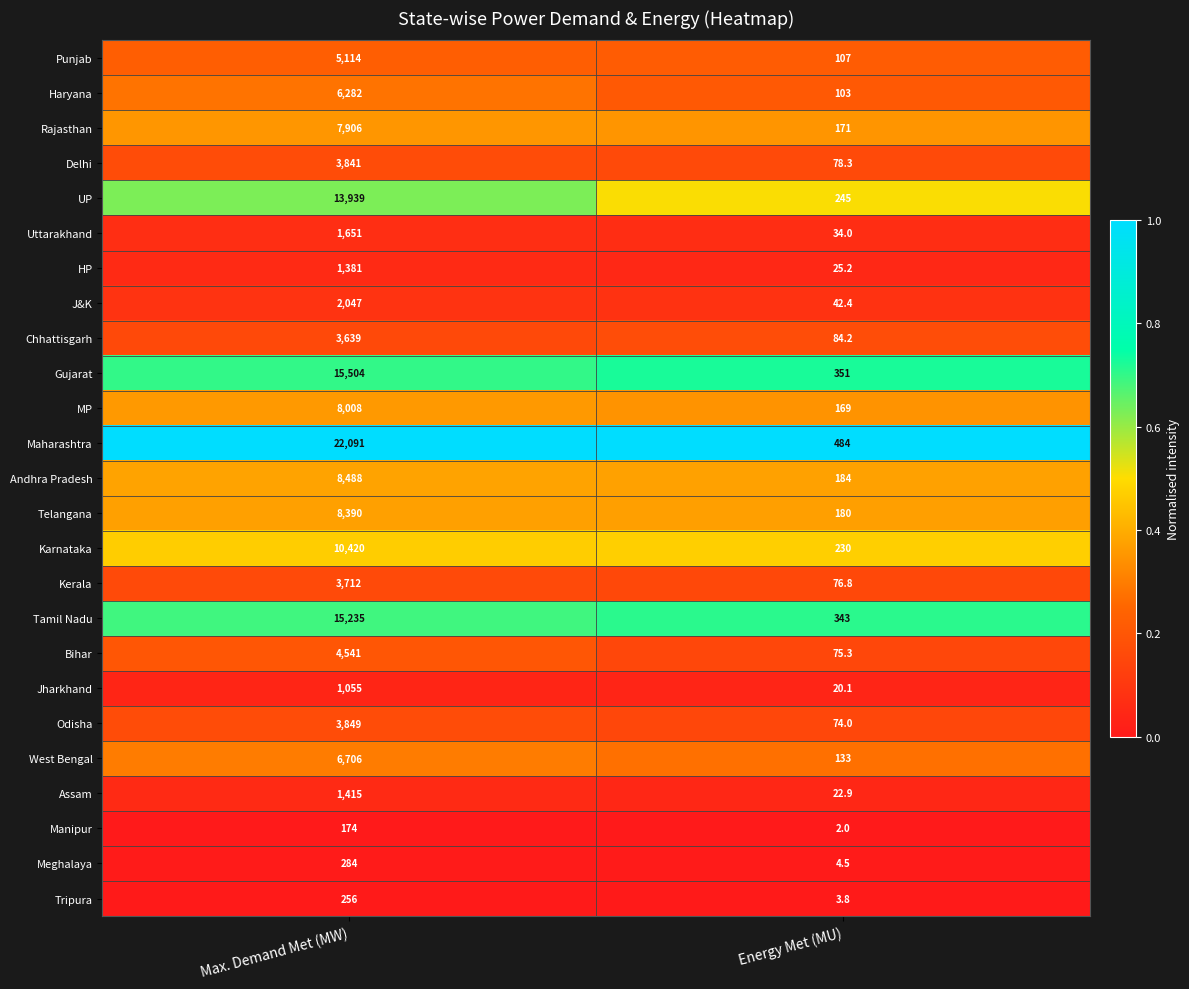

Read the Delhi value at Max. Demand Met (MW).

3841.0